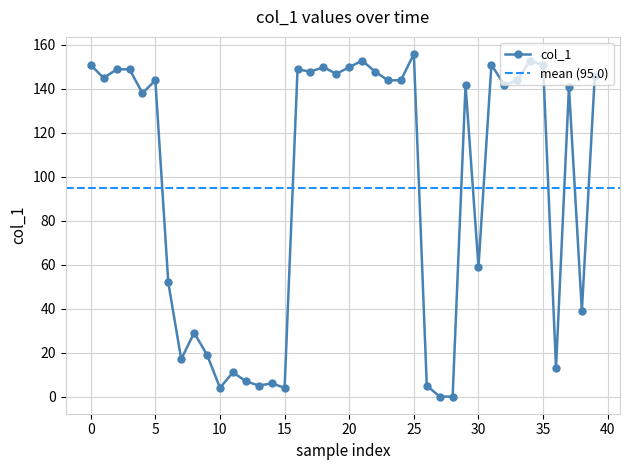

At which category does the data reach its first local peak?

3